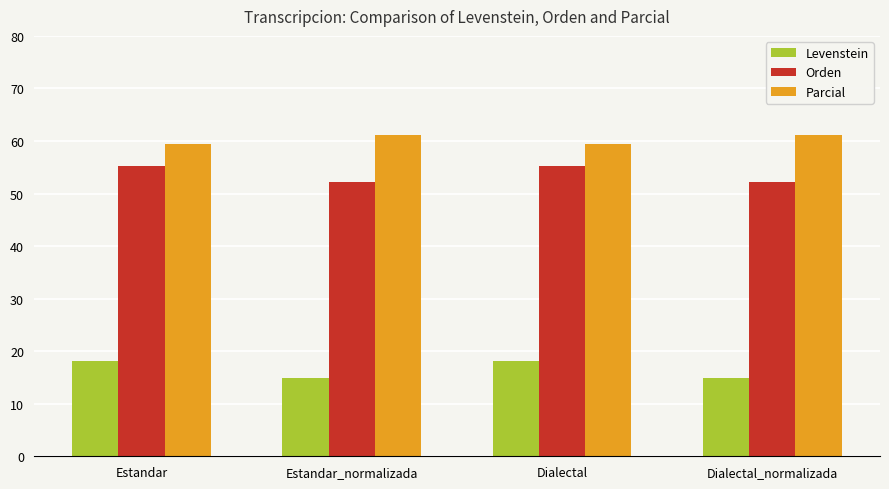

What is the greatest value displayed?

61.1